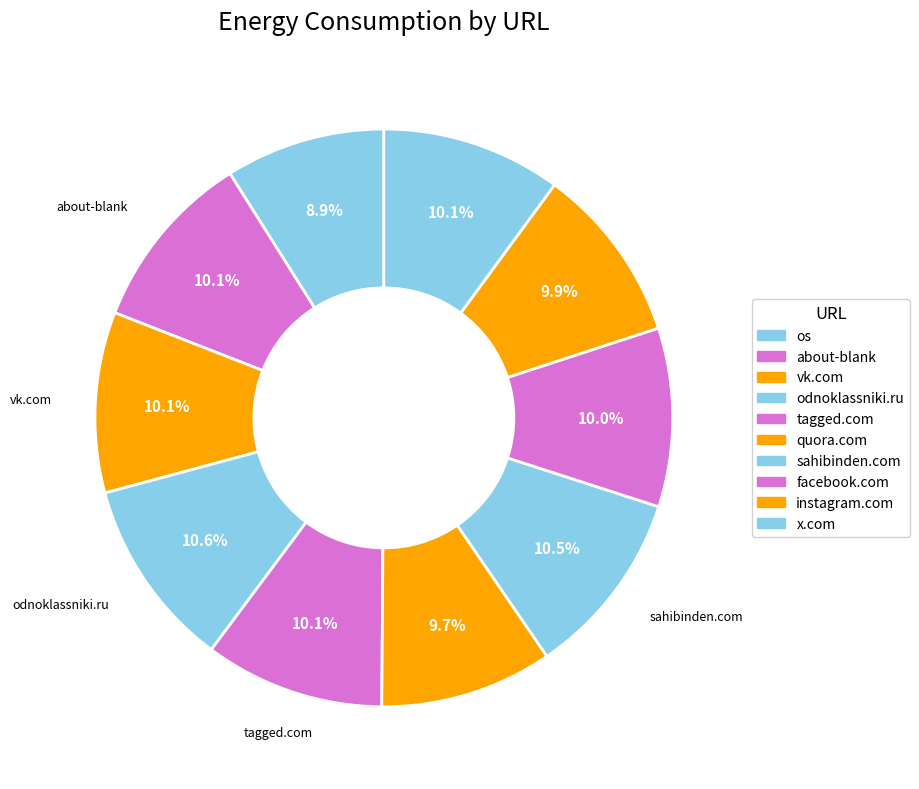

Which category has the smallest portion of the pie?

os